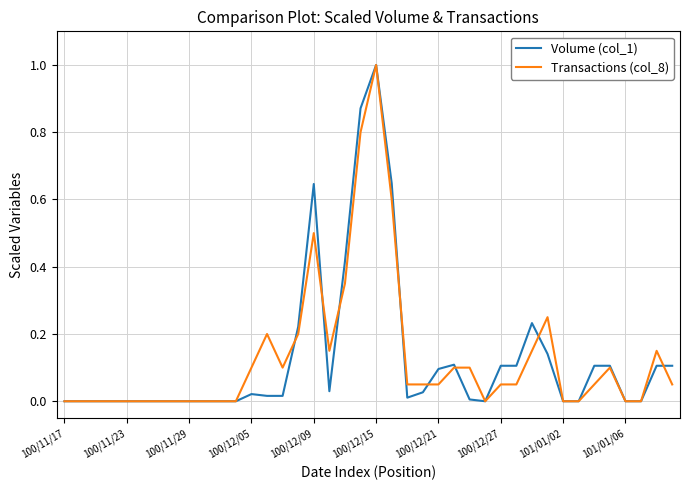

What is the highest value of the Transactions (col_8) series?

1.0